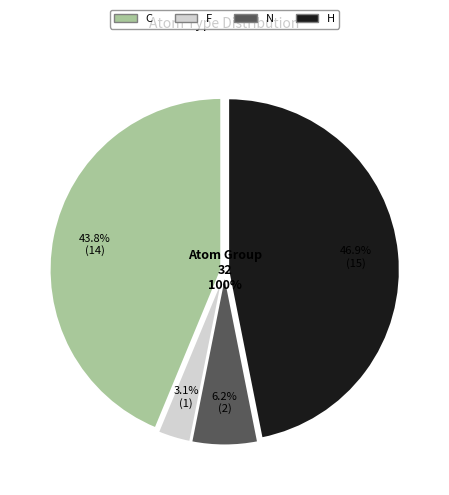

What percentage is NOT represented by C?

56.2%